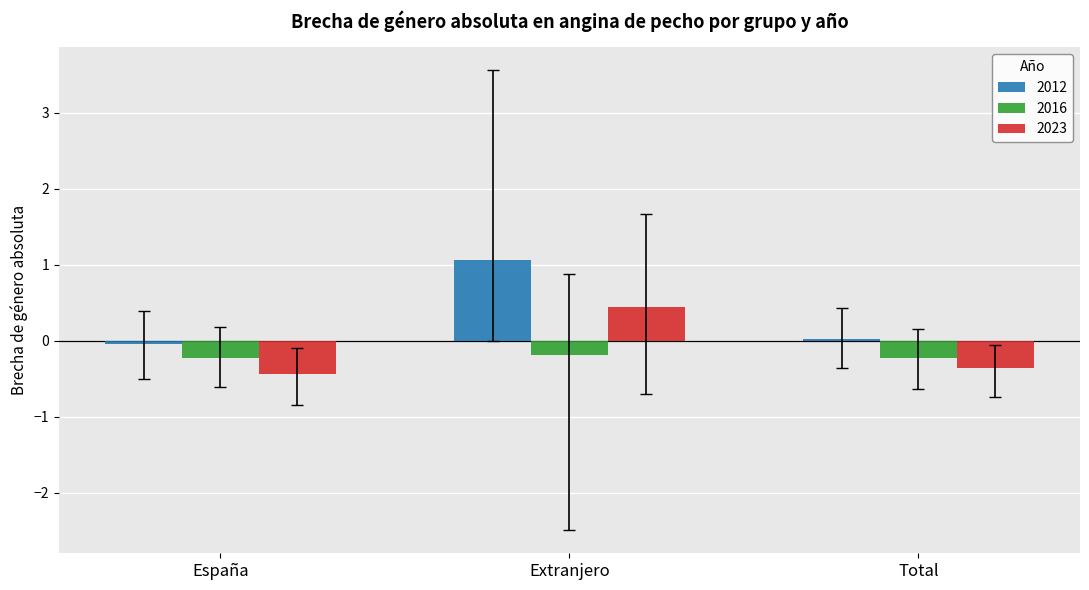

The value of 2023 at Extranjero is 0.2. True or false?

False